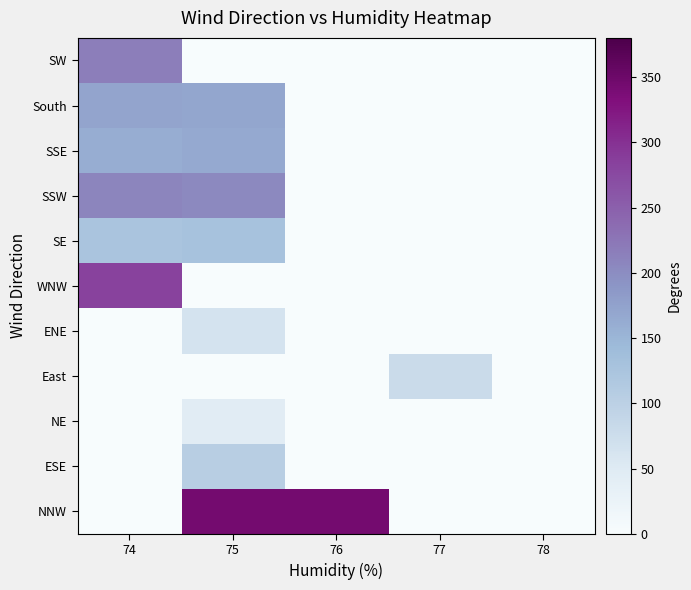

How many series are shown in this chart?

11